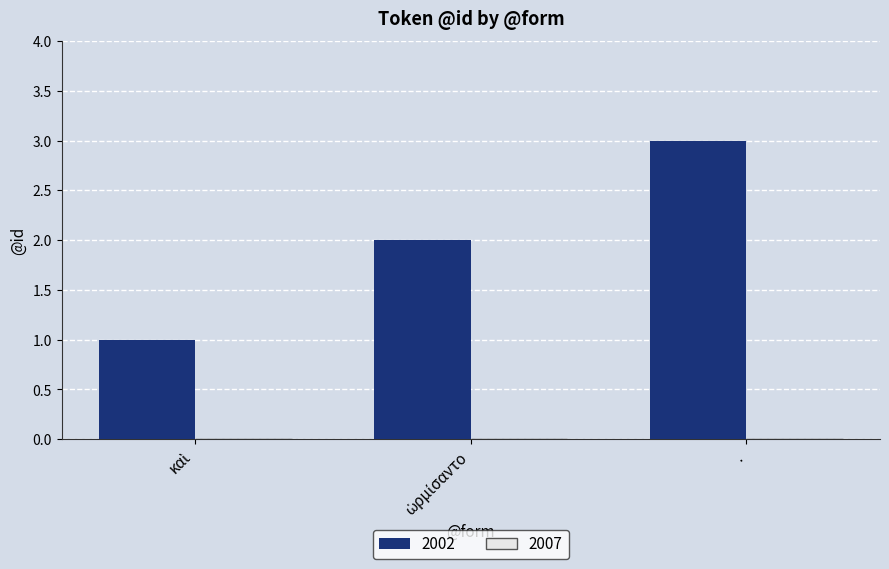

Which category has the highest value across all series?

.